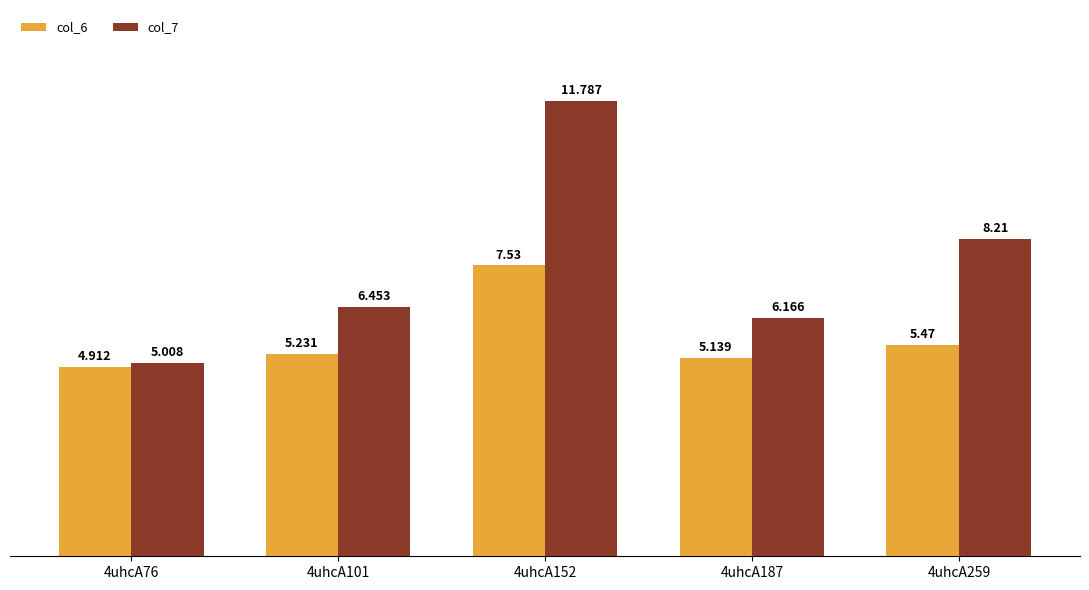

Rank the categories by col_6 value from lowest to highest.

4uhcA76, 4uhcA187, 4uhcA101, 4uhcA259, 4uhcA152